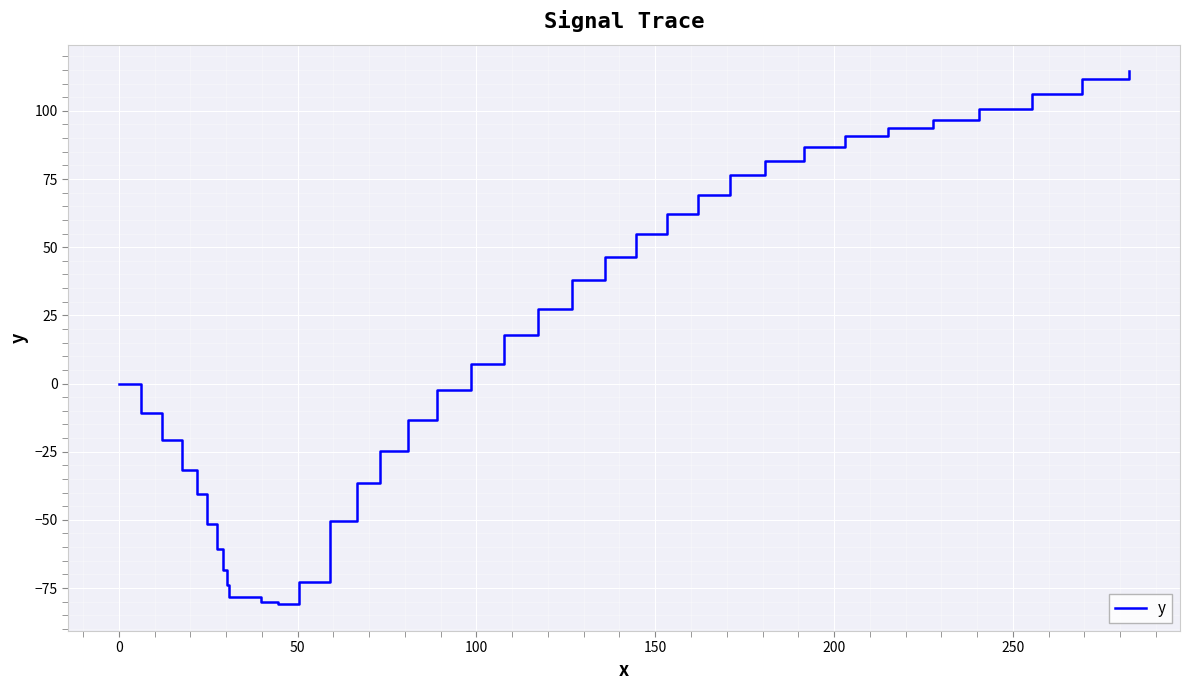

What is the maximum value shown in the chart?

114.5